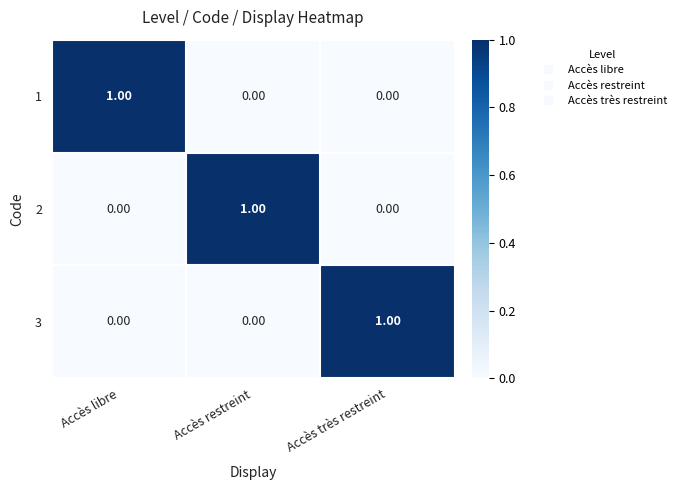

At how many categories does at least one series exceed 0?

3